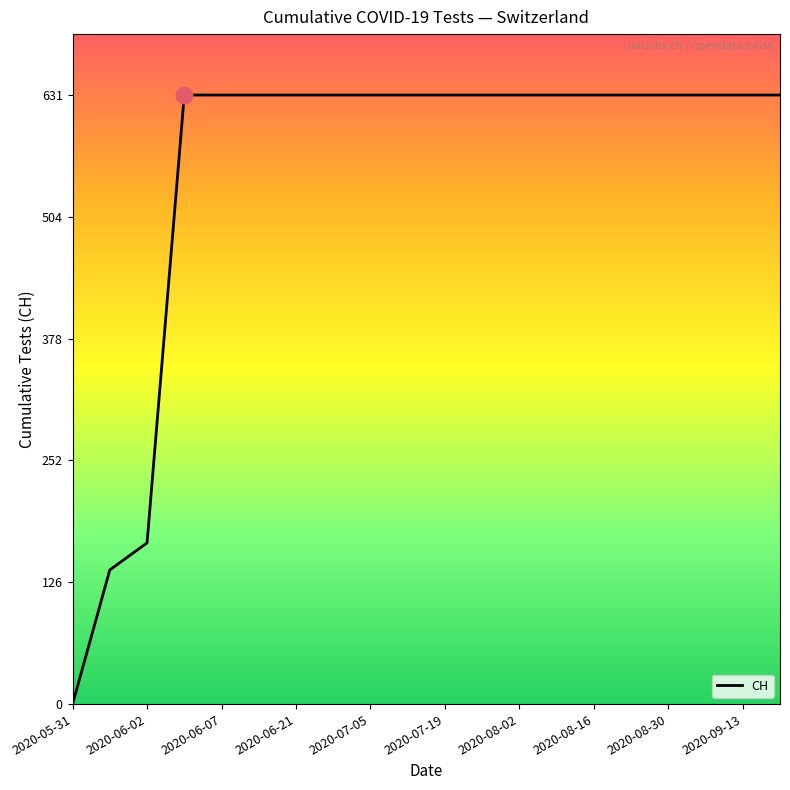

What is the greatest value displayed?

631